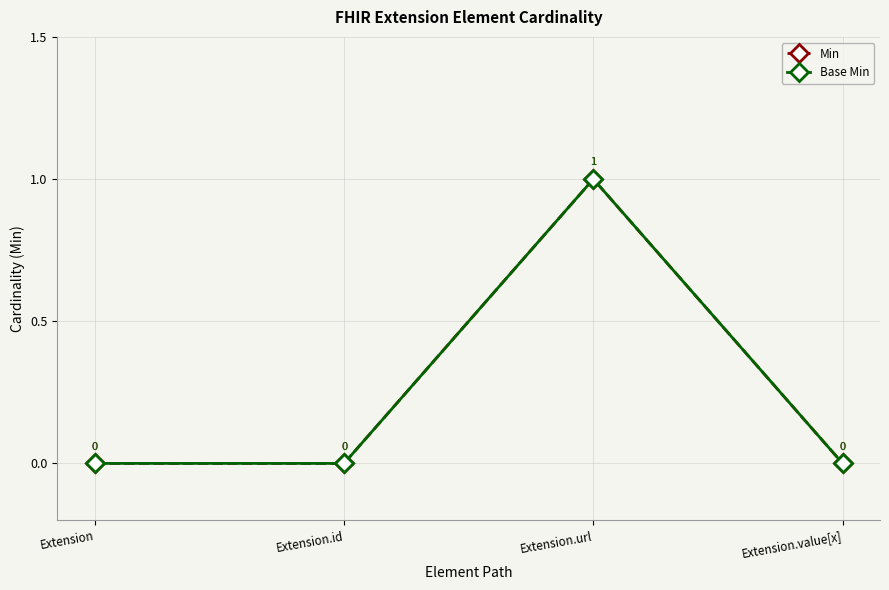

Does the chart have visible grid lines?

Yes